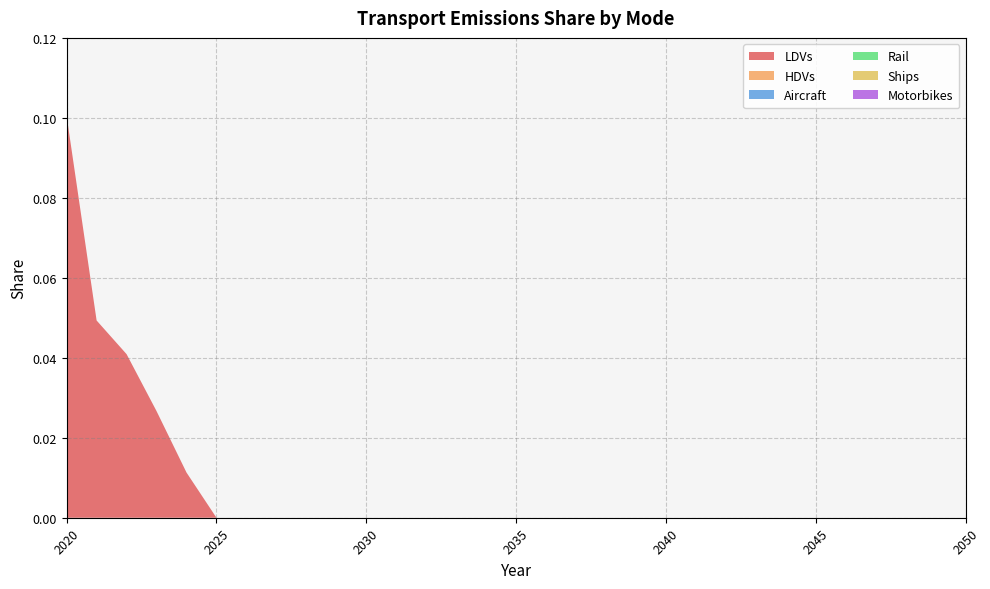

Reading right to left, transcribe all the data shown in this chart.

LDVs: 2050=0.0	2049=0.0	2048=0.0	2047=0.0	2046=0.0	2045=0.0	2044=0.0	2043=0.0	2042=0.0	2041=0.0	2040=0.0	2039=0.0	2038=0.0	2037=0.0	2036=0.0	2035=0.0	2034=0.0	2033=0.0	2032=0.0	2031=0.0	2030=0.0	2029=0.0	2028=0.0	2027=0.0	2026=0.0	2025=0.0	2024=0.0	2023=0.0	2022=0.0	2021=0.0	2020=0.1
HDVs: 2050=0.0	2049=0.0	2048=0.0	2047=0.0	2046=0.0	2045=0.0	2044=0.0	2043=0.0	2042=0.0	2041=0.0	2040=0.0	2039=0.0	2038=0.0	2037=0.0	2036=0.0	2035=0.0	2034=0.0	2033=0.0	2032=0.0	2031=0.0	2030=0.0	2029=0.0	2028=0.0	2027=0.0	2026=0.0	2025=0.0	2024=0.0	2023=0.0	2022=0.0	2021=0.0	2020=0.0
Aircraft: 2050=0.0	2049=0.0	2048=0.0	2047=0.0	2046=0.0	2045=0.0	2044=0.0	2043=0.0	2042=0.0	2041=0.0	2040=0.0	2039=0.0	2038=0.0	2037=0.0	2036=0.0	2035=0.0	2034=0.0	2033=0.0	2032=0.0	2031=0.0	2030=0.0	2029=0.0	2028=0.0	2027=0.0	2026=0.0	2025=0.0	2024=0.0	2023=0.0	2022=0.0	2021=0.0	2020=0.0
Rail: 2050=0.0	2049=0.0	2048=0.0	2047=0.0	2046=0.0	2045=0.0	2044=0.0	2043=0.0	2042=0.0	2041=0.0	2040=0.0	2039=0.0	2038=0.0	2037=0.0	2036=0.0	2035=0.0	2034=0.0	2033=0.0	2032=0.0	2031=0.0	2030=0.0	2029=0.0	2028=0.0	2027=0.0	2026=0.0	2025=0.0	2024=0.0	2023=0.0	2022=0.0	2021=0.0	2020=0.0
Ships: 2050=0.0	2049=0.0	2048=0.0	2047=0.0	2046=0.0	2045=0.0	2044=0.0	2043=0.0	2042=0.0	2041=0.0	2040=0.0	2039=0.0	2038=0.0	2037=0.0	2036=0.0	2035=0.0	2034=0.0	2033=0.0	2032=0.0	2031=0.0	2030=0.0	2029=0.0	2028=0.0	2027=0.0	2026=0.0	2025=0.0	2024=0.0	2023=0.0	2022=0.0	2021=0.0	2020=0.0
Motorbikes: 2050=0.0	2049=0.0	2048=0.0	2047=0.0	2046=0.0	2045=0.0	2044=0.0	2043=0.0	2042=0.0	2041=0.0	2040=0.0	2039=0.0	2038=0.0	2037=0.0	2036=0.0	2035=0.0	2034=0.0	2033=0.0	2032=0.0	2031=0.0	2030=0.0	2029=0.0	2028=0.0	2027=0.0	2026=0.0	2025=0.0	2024=0.0	2023=0.0	2022=0.0	2021=0.0	2020=0.0